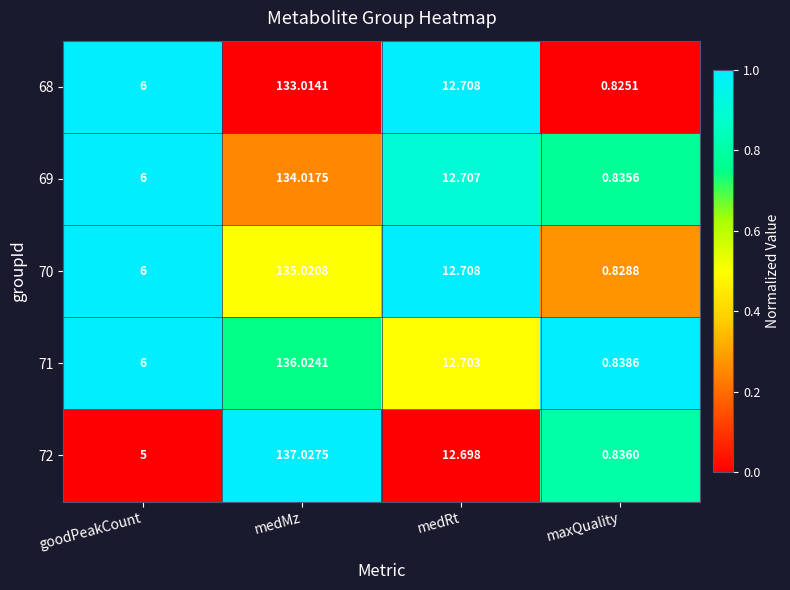

Where is 71 nearest to the value 68?

medRt